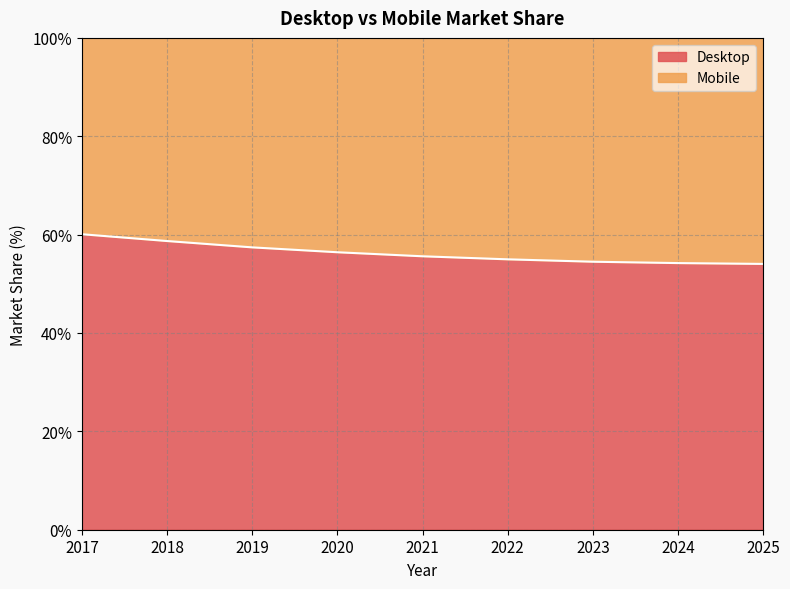

What is the ratio of the value at 2025 to the value at 2019?

0.9